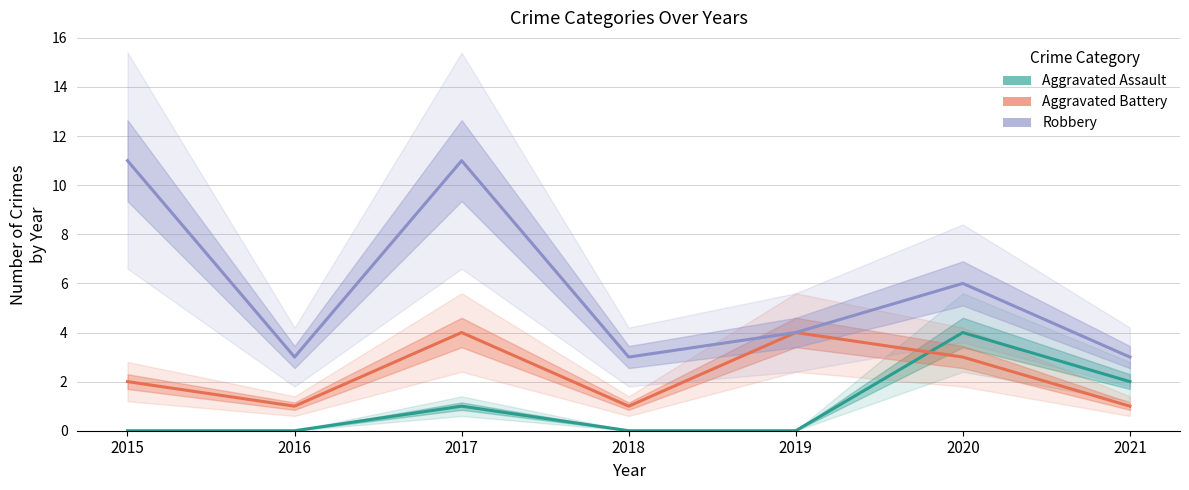

Which series has the largest range (max minus min)?

Robbery